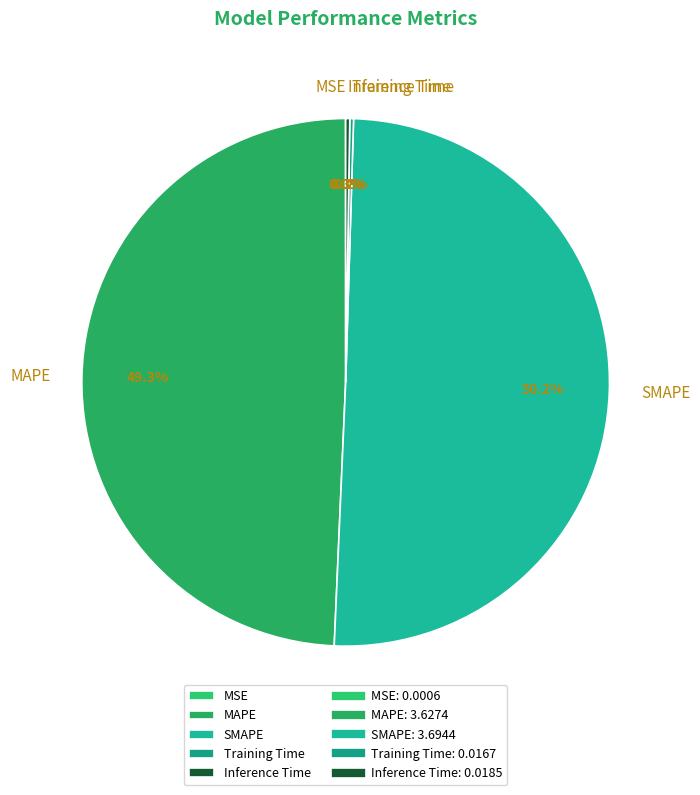

Is it true that SMAPE is 50% of the pie?

True